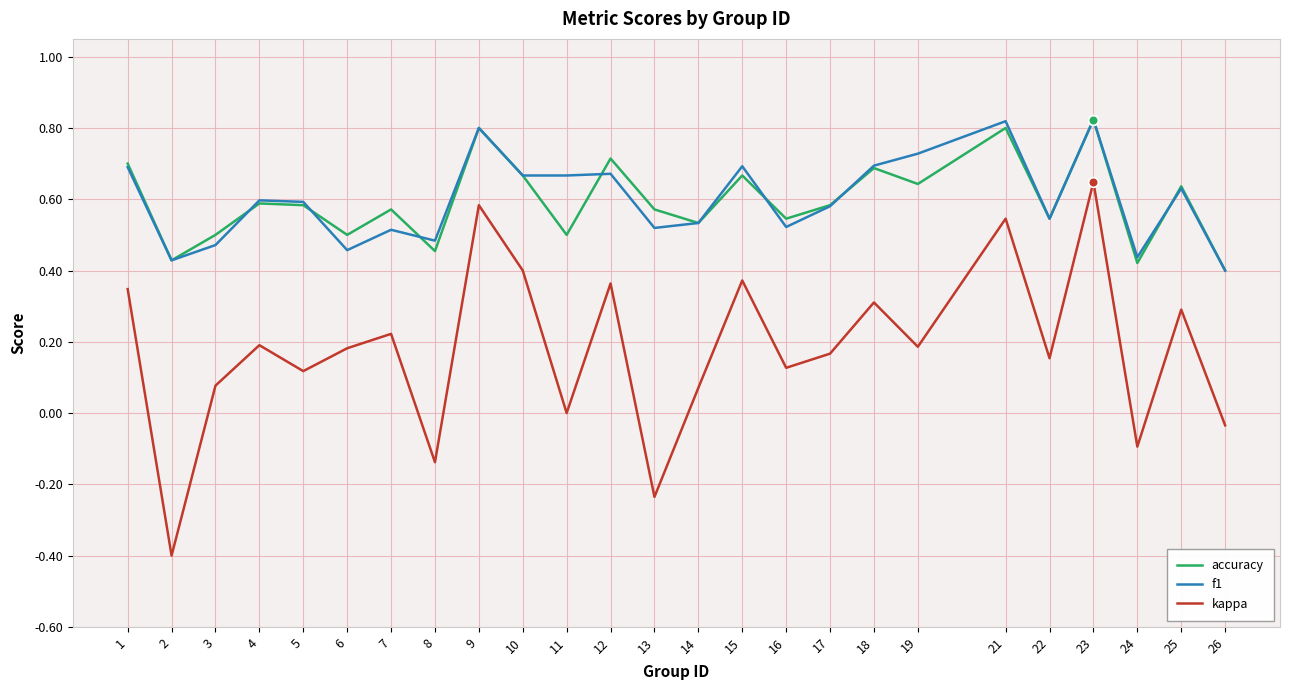

At which category is the sum across all series the highest?

23